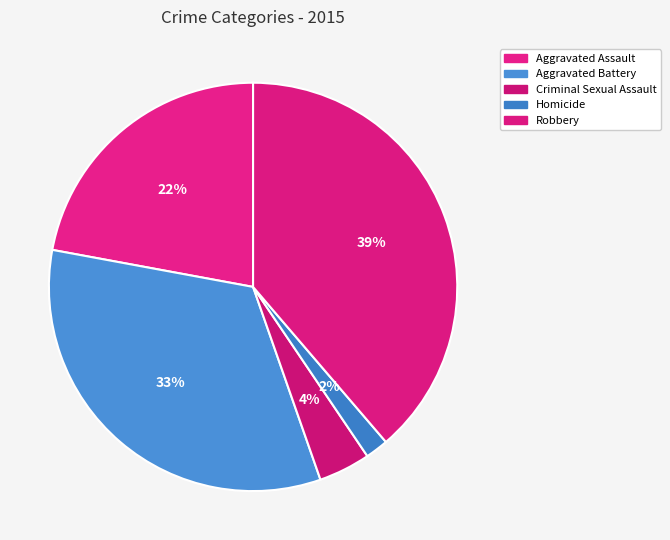

What percentage is the Robbery slice, to the nearest percent?

39%